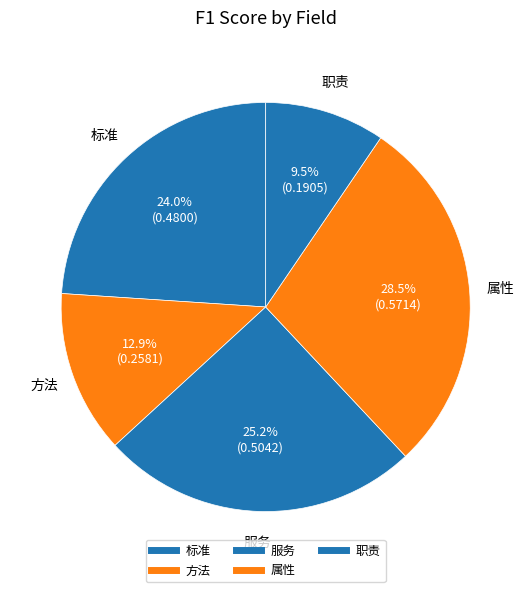

Is it true that 属性 is 29% of the pie?

True